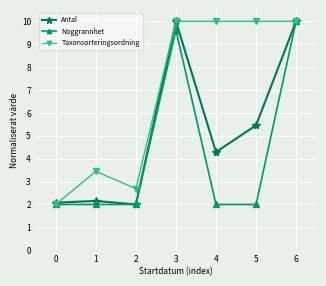

What are all the series names shown in the legend?

Antal, Noggrannhet, Taxonsorteringsordning